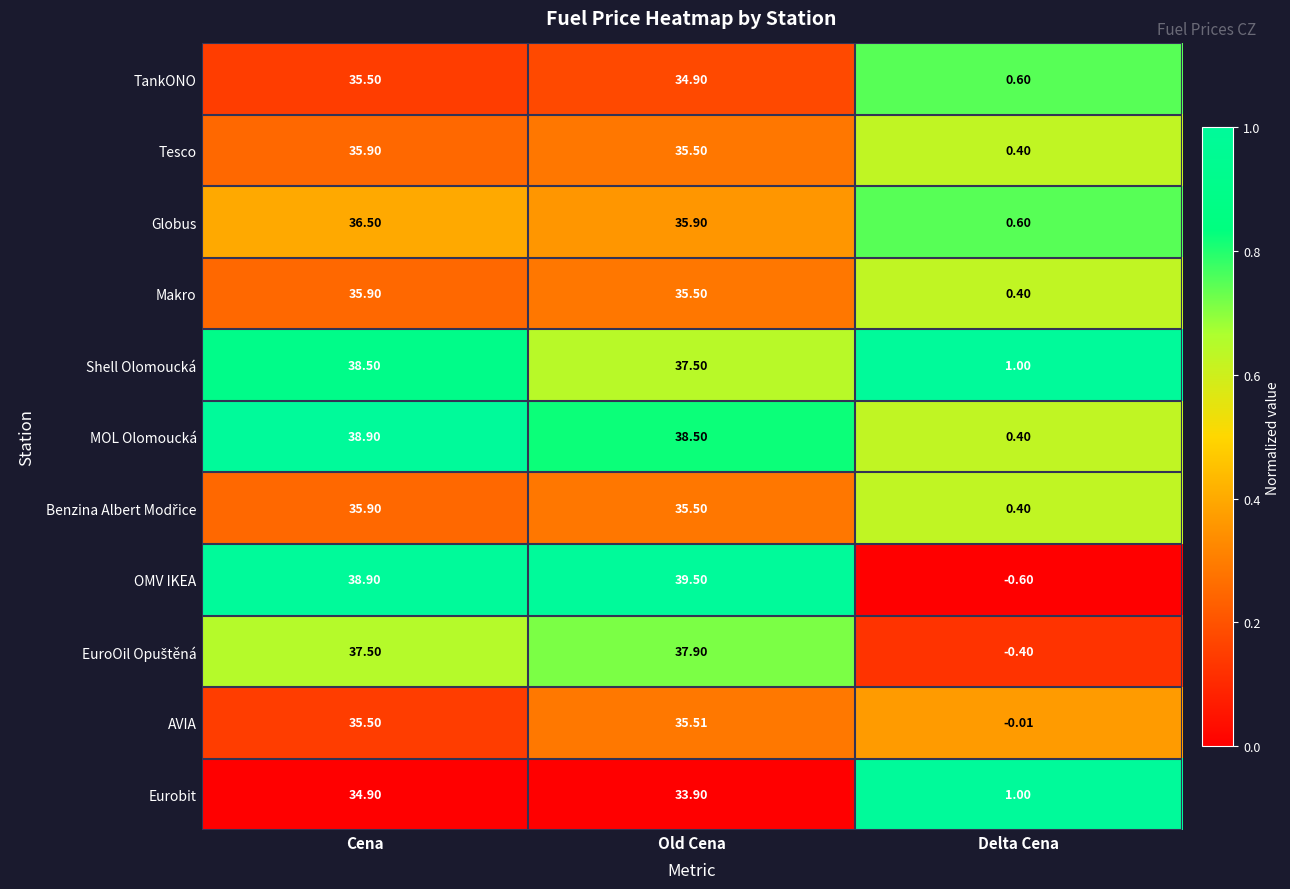

What is the maximum value shown in the chart?

39.5